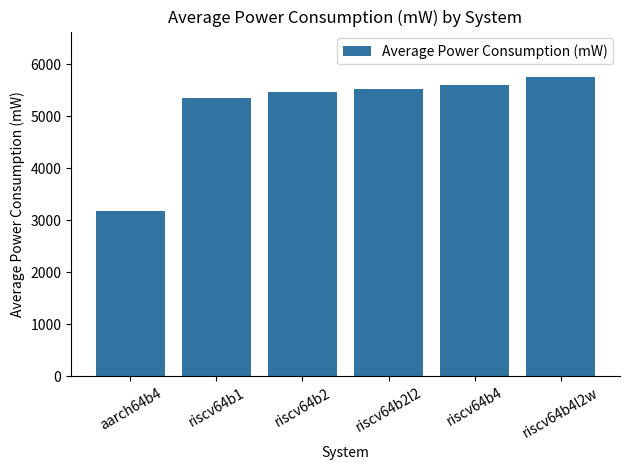

At which label does the data first exceed 5519?

riscv64b2l2